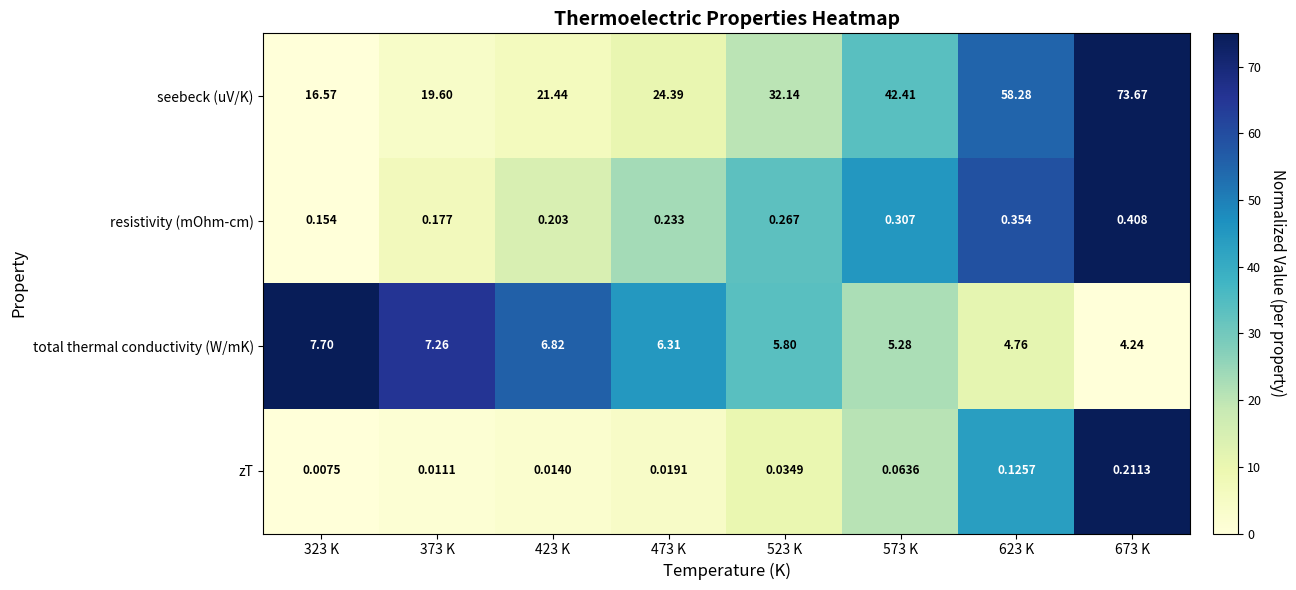

Which series has the widest spread of values?

seebeck (uV/K)